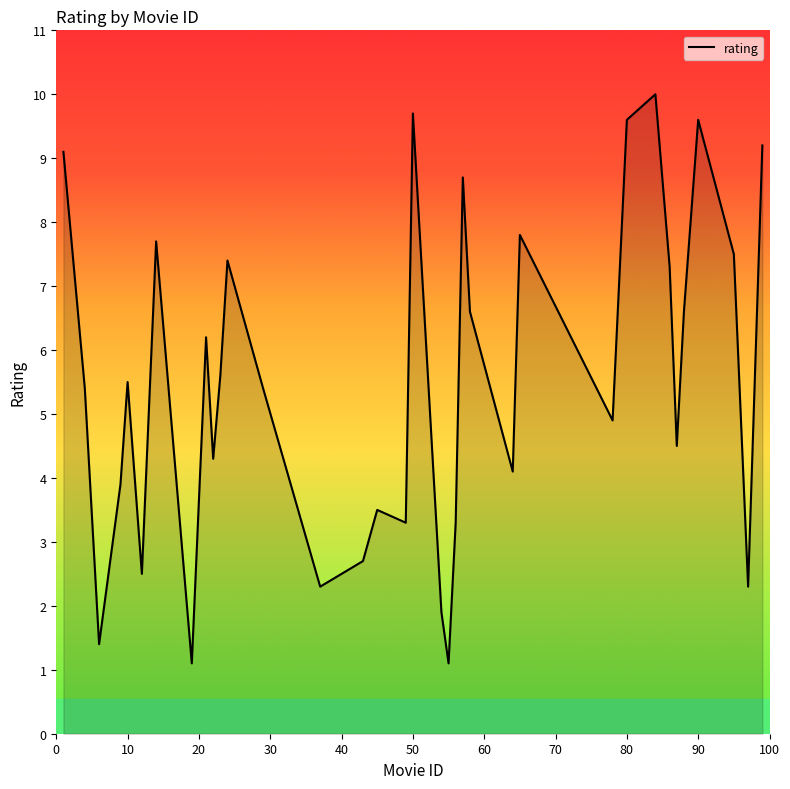

What is the difference between the maximum and minimum values?

8.9